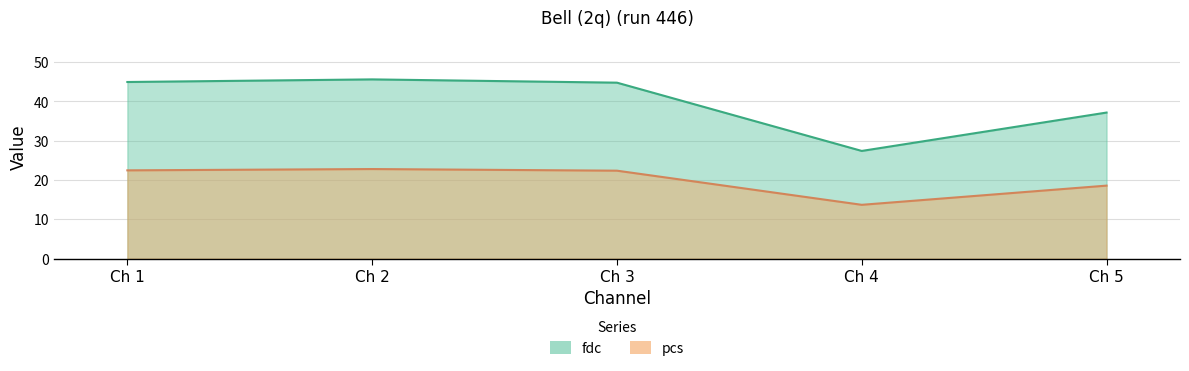

What is the minimum value for pcs?

13.7